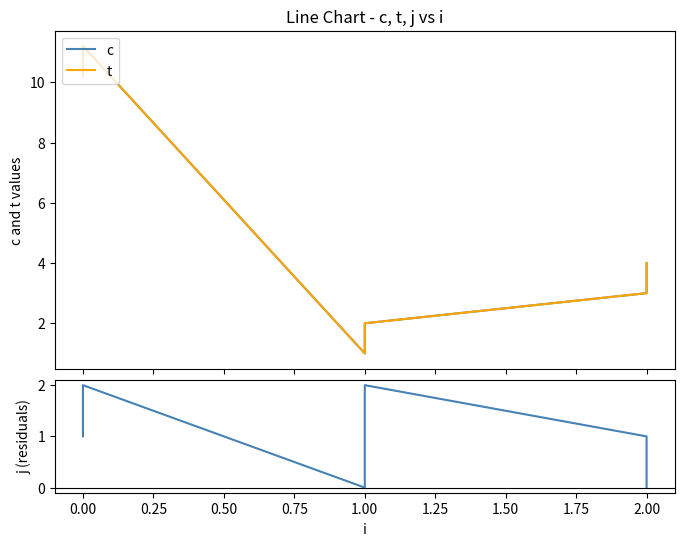

What is the label of the 3rd point from the right?

1.00